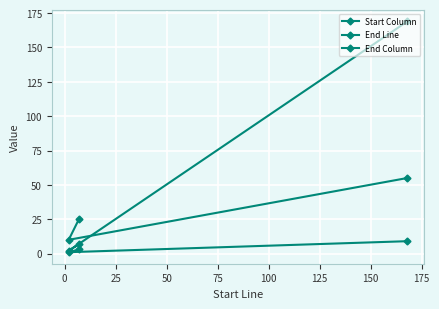

What are all the series names shown in the legend?

Start Column, End Line, End Column